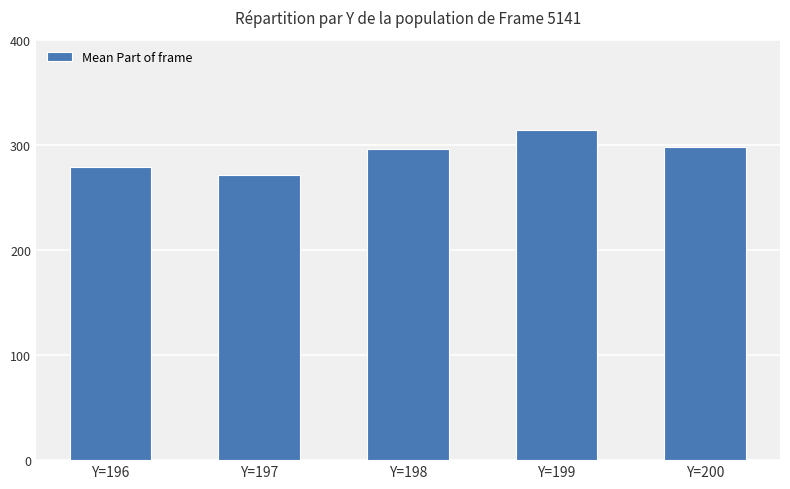

Reading left to right, what are all the values shown in this chart?

279	271	296	314	298